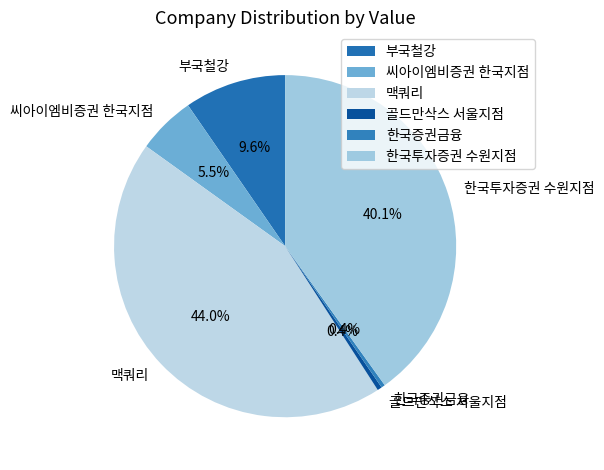

How many slices are in this pie chart?

6